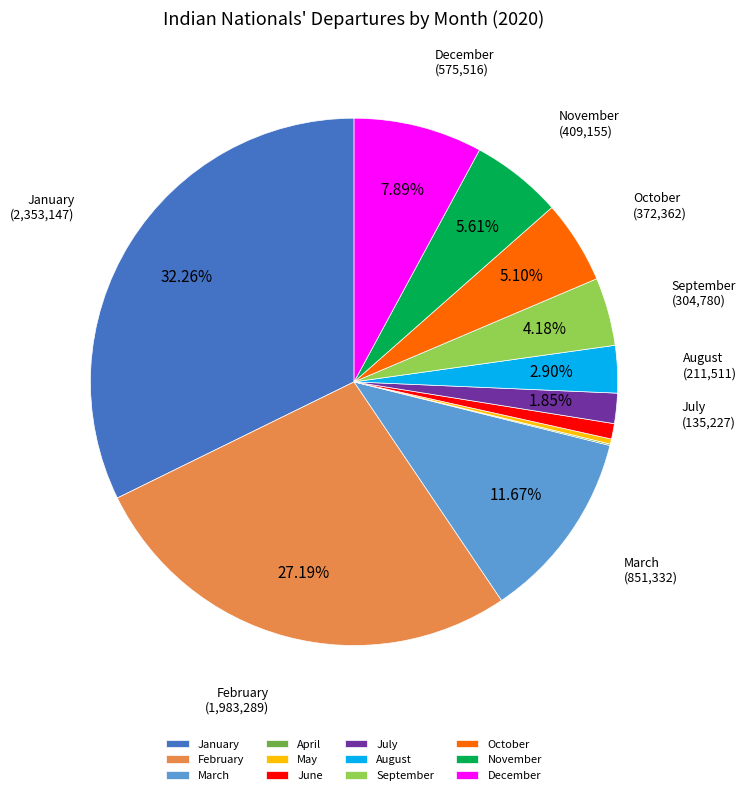

Which slice is the largest?

January